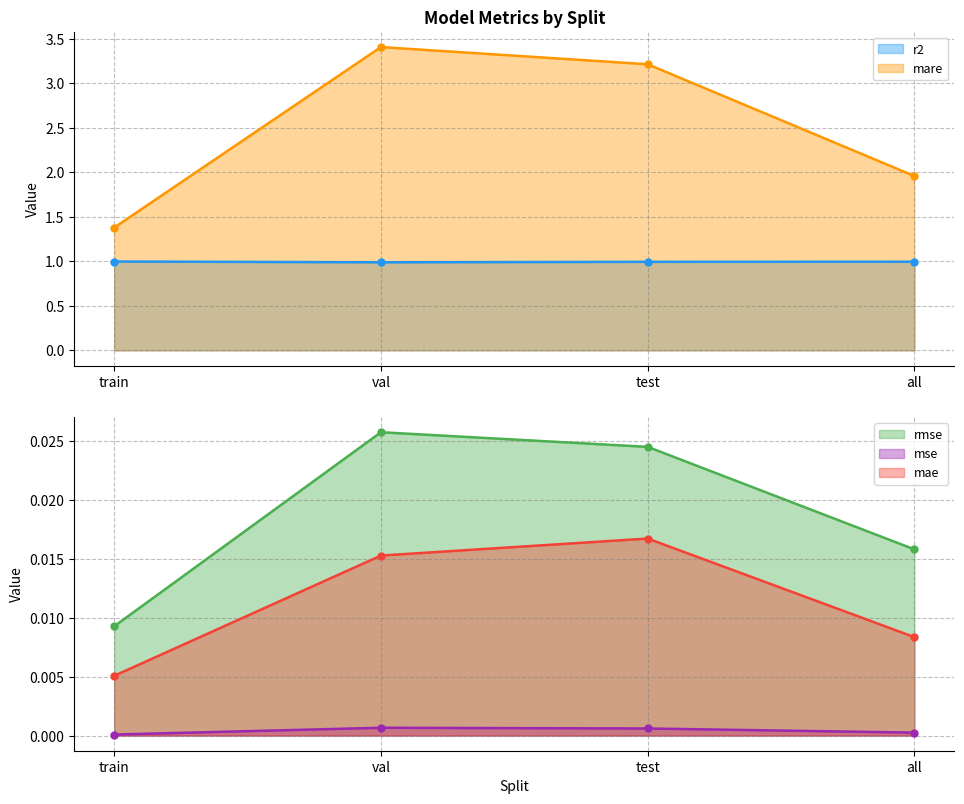

What is the sum of the r2 values at val and train?

2.0